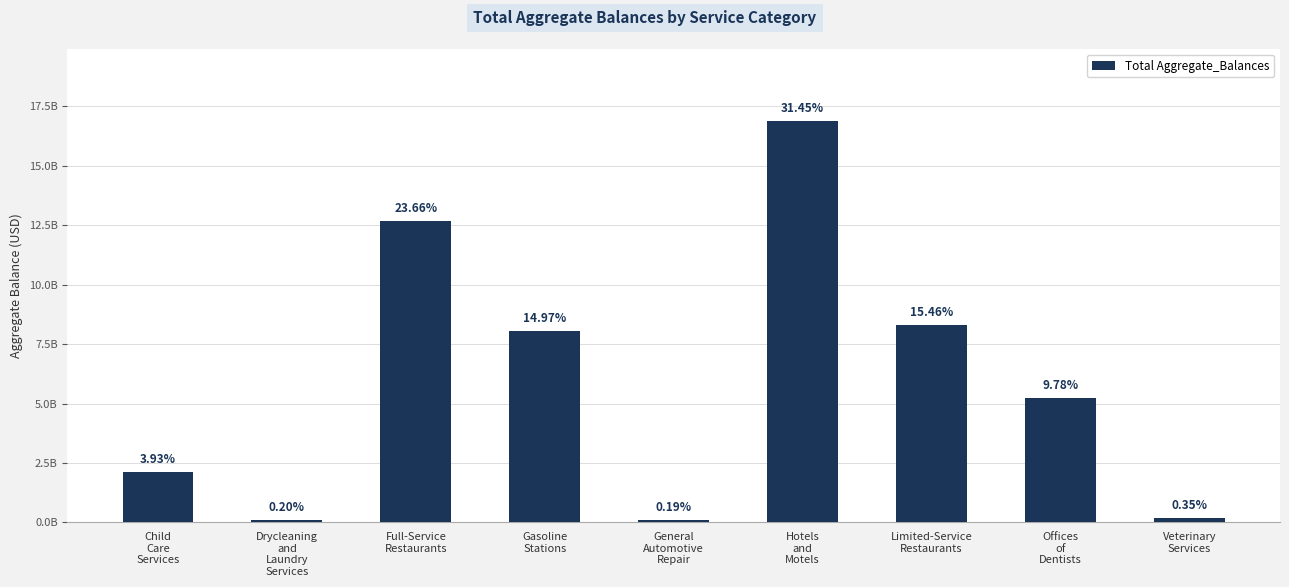

What is the difference between the second highest and second lowest values?

12582818329.1